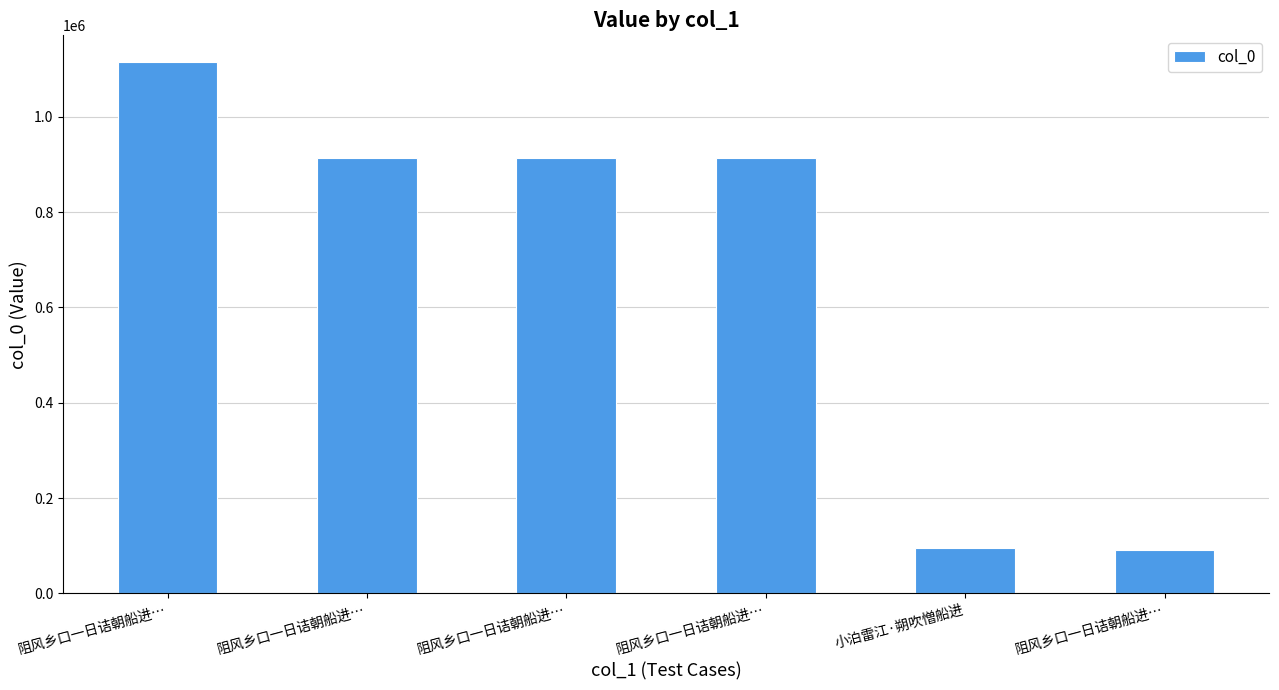

Count the number of categories in the chart.

6